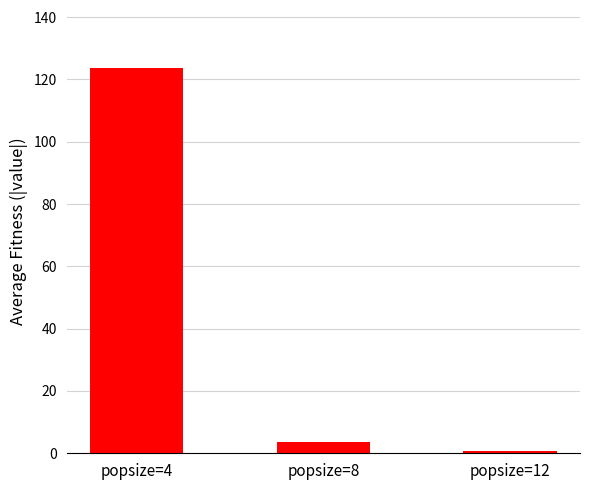

Are the bars grouped side by side (vs. stacked)?

No